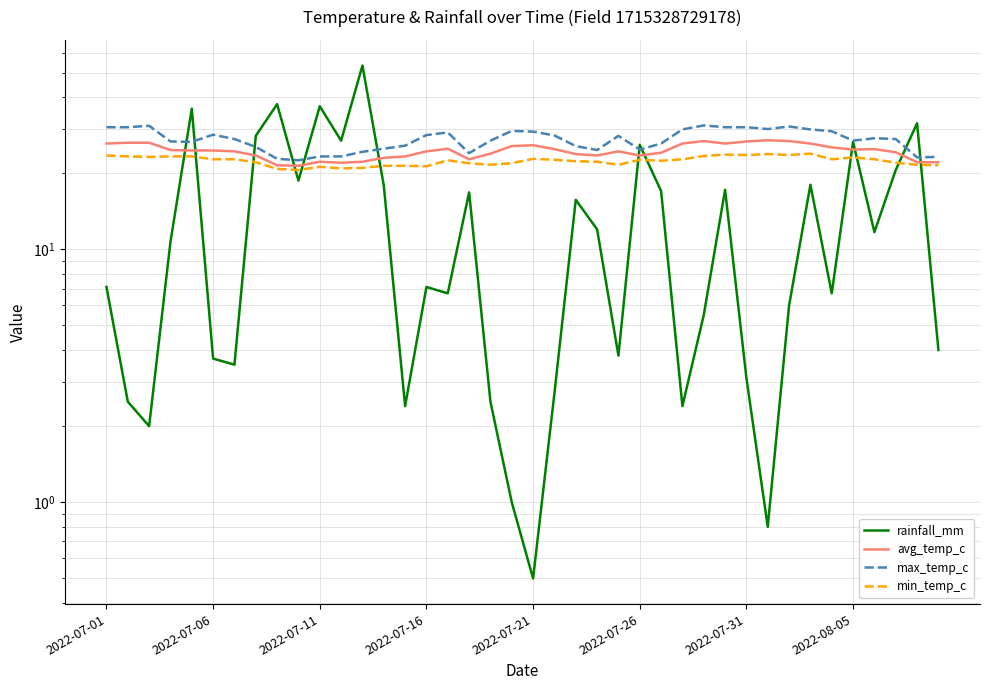

What is the difference between the highest and lowest values at 2022-07-16?

21.2